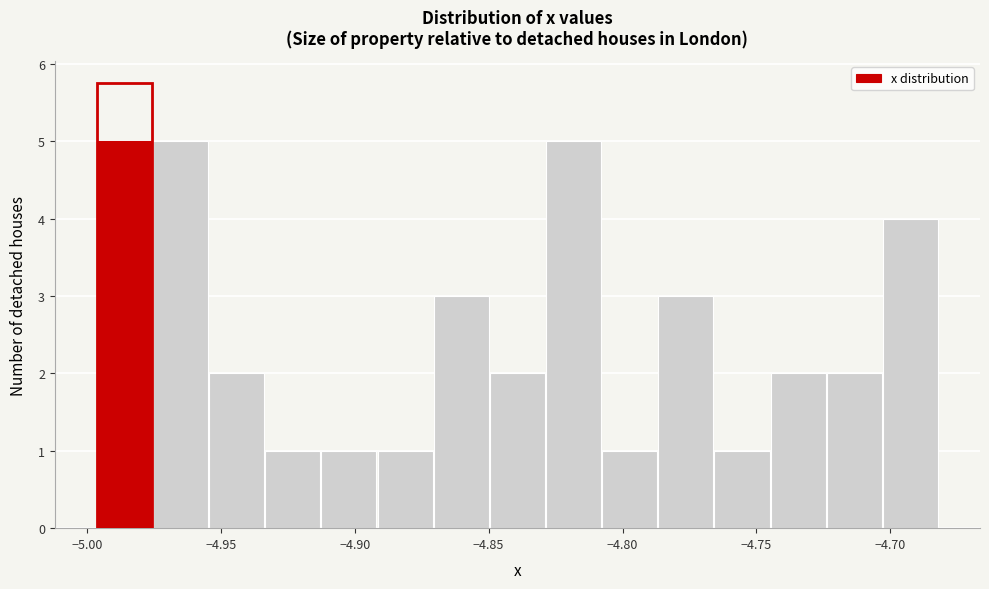

How tall is the bar that spans -4.870 to -4.850 on the x-axis? Neither the bar edges nor the heights are printed on the chart, so give them approximately, as read against the axes.

3